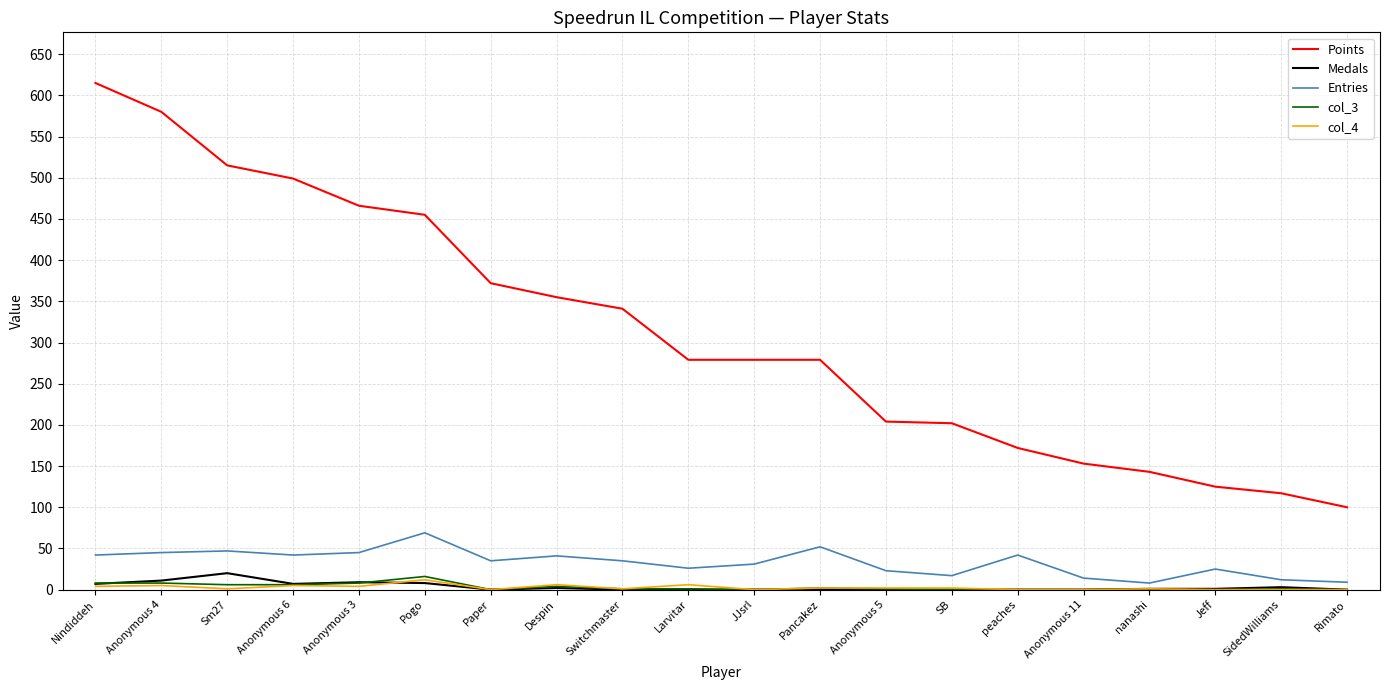

What position from the left is Anonymous 5?

13